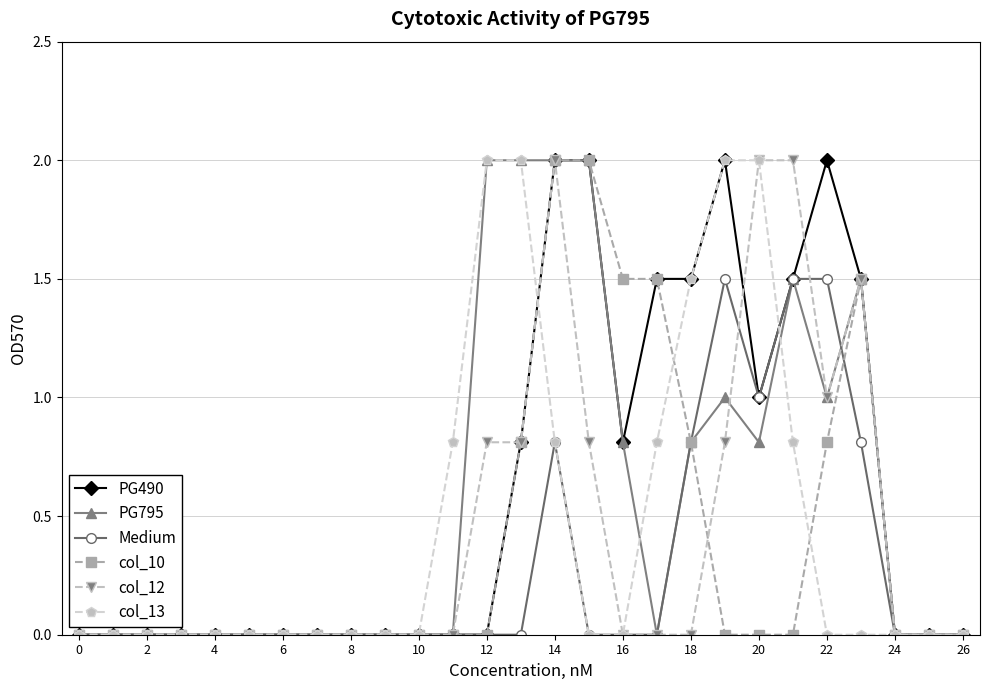

What are all the series names shown in the legend?

PG490, PG795, Medium, col_10, col_12, col_13